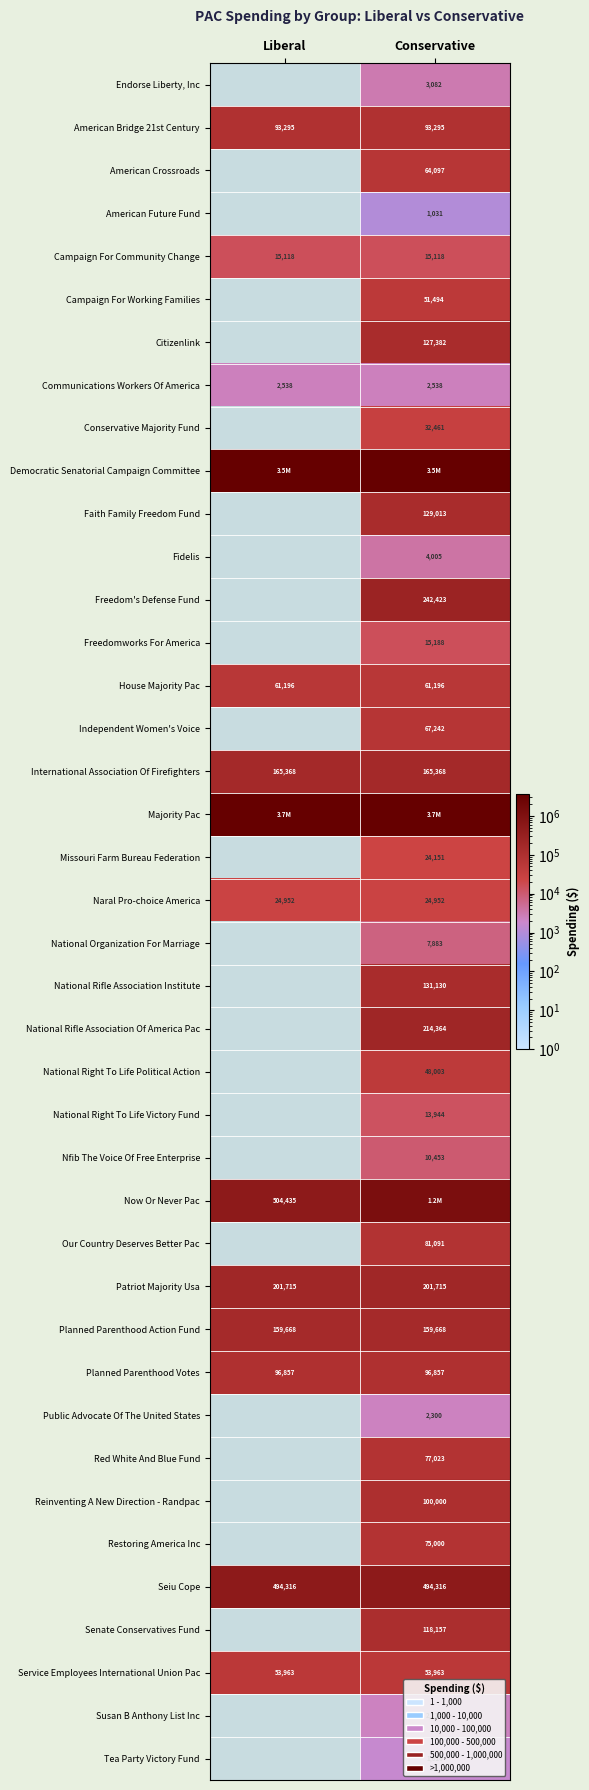

Is it true that Fidelis equals 6907 at Conservative?

False